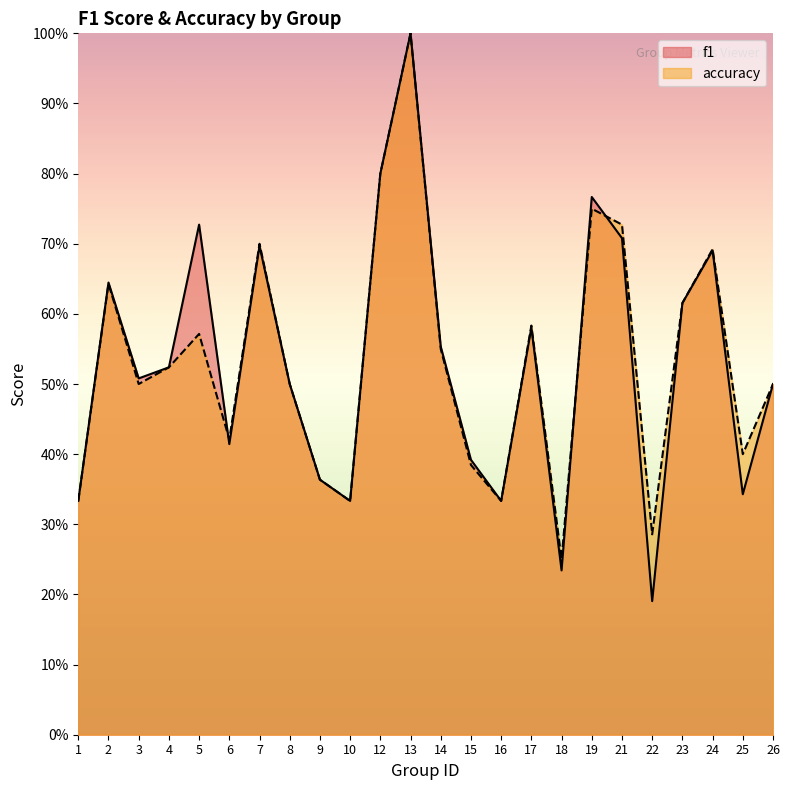

Does the chart display data point markers on the line(s)?

No